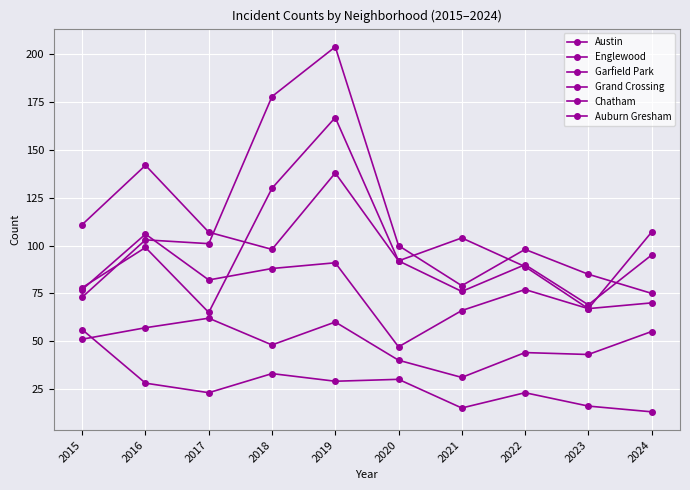

Is the value of Grand Crossing at 2017 greater than the value of Englewood at 2023?

Yes